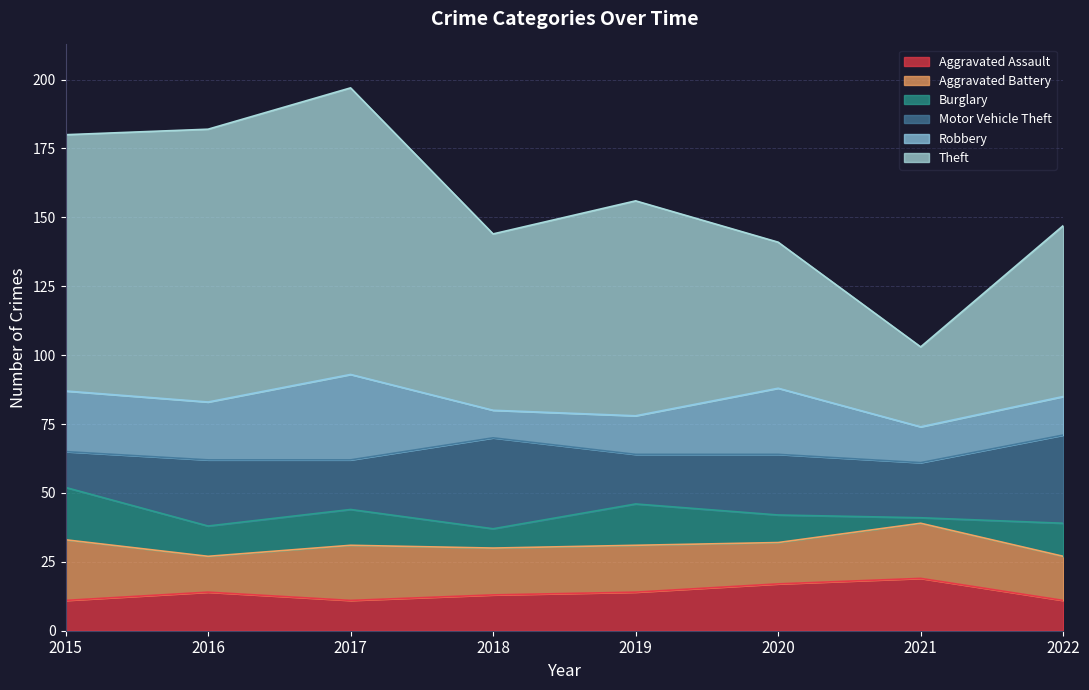

At how many categories does at least one series exceed 41?

7